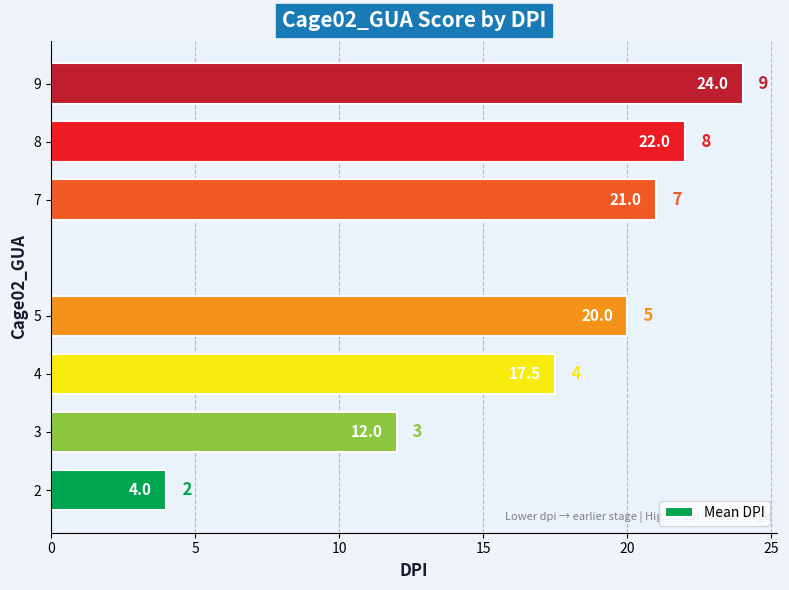

Rank the categories by value from lowest to highest.

2, 3, 4, 5, 7, 8, 9